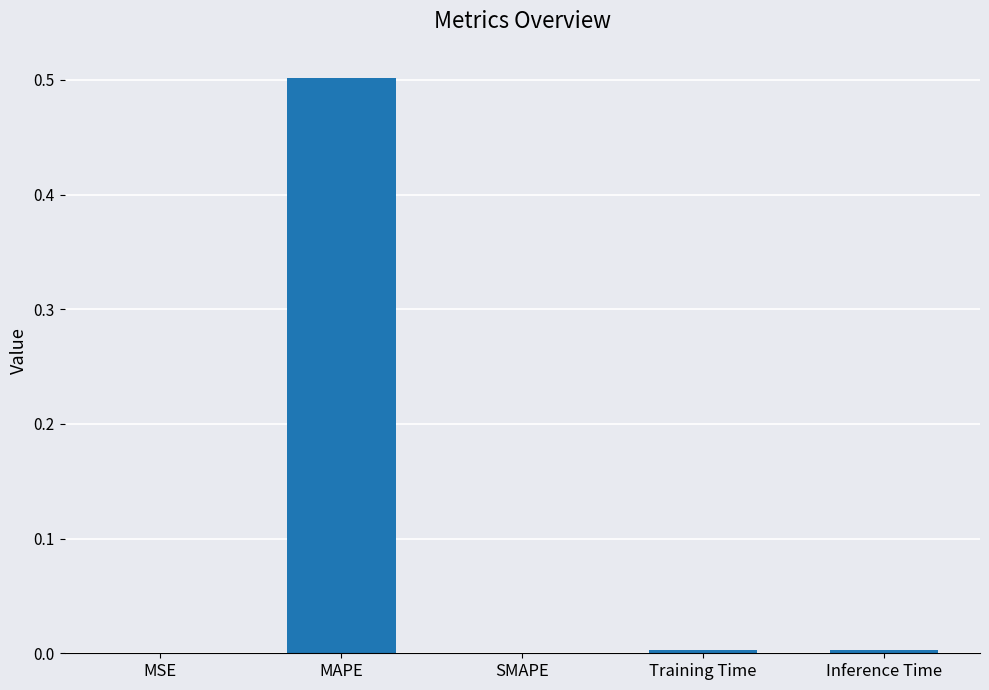

Is it true that the value at MAPE is 0.5?

True